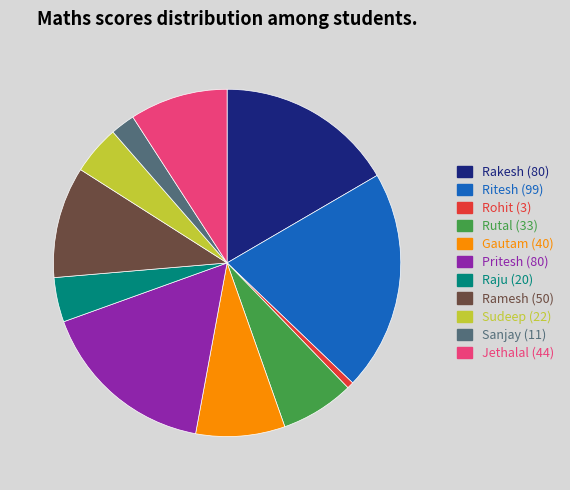

The Pritesh slice represents 27% of the pie. True or false?

False